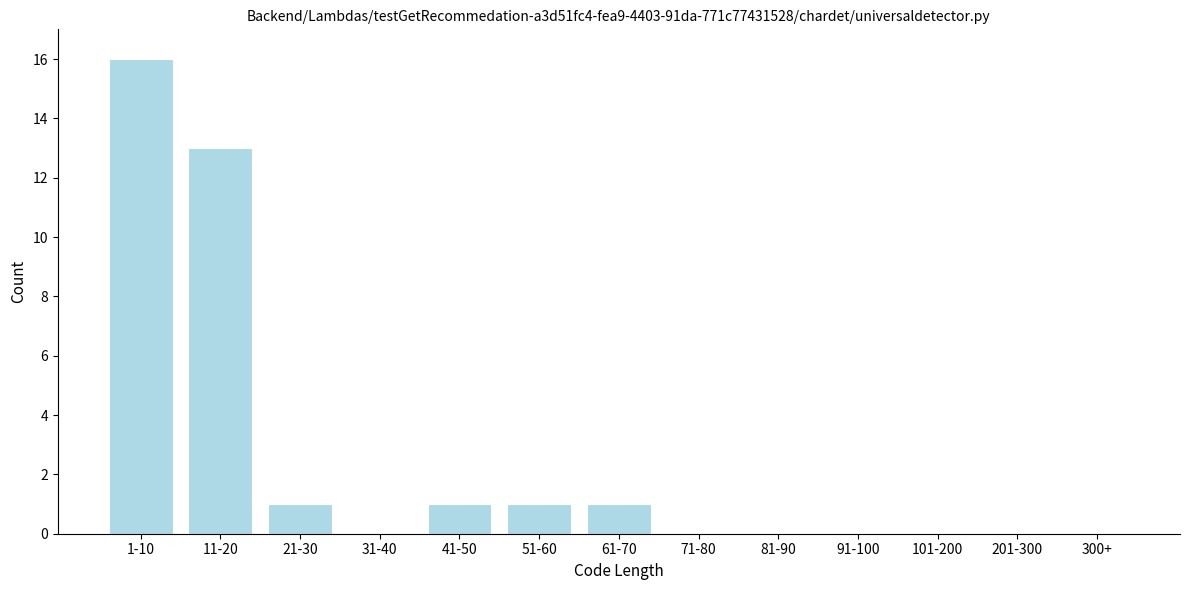

Reading left to right, extract all data points from this chart.

1-10=16	11-20=13	21-30=1	31-40=0	41-50=1	51-60=1	61-70=1	71-80=0	81-90=0	91-100=0	101-200=0	201-300=0	300+=0